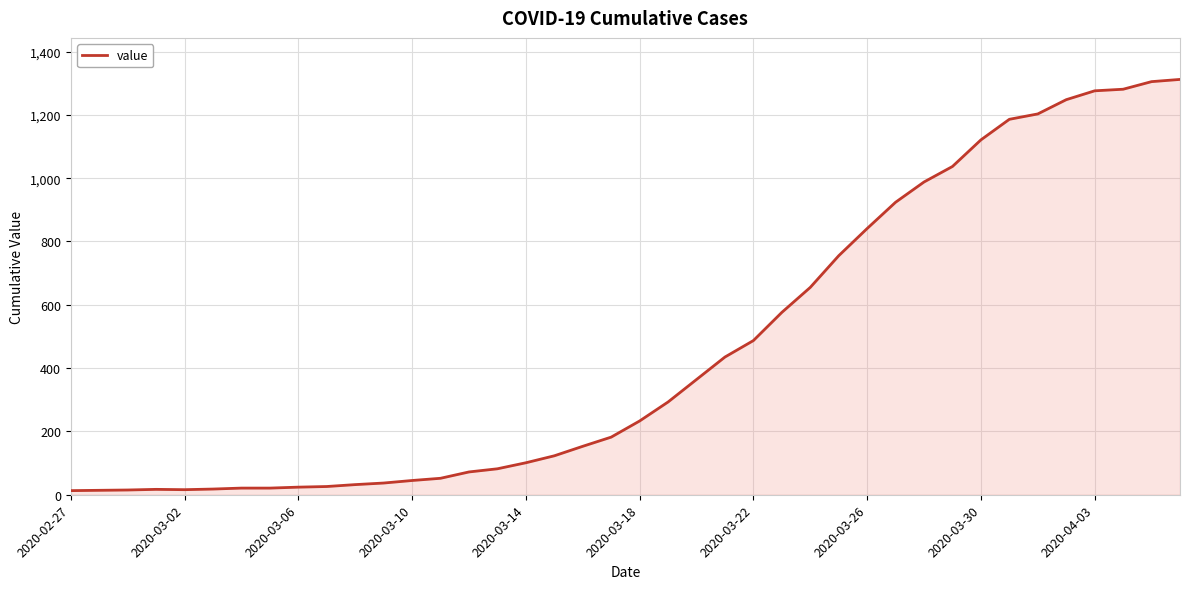

What is the difference between the maximum and minimum values?

1299